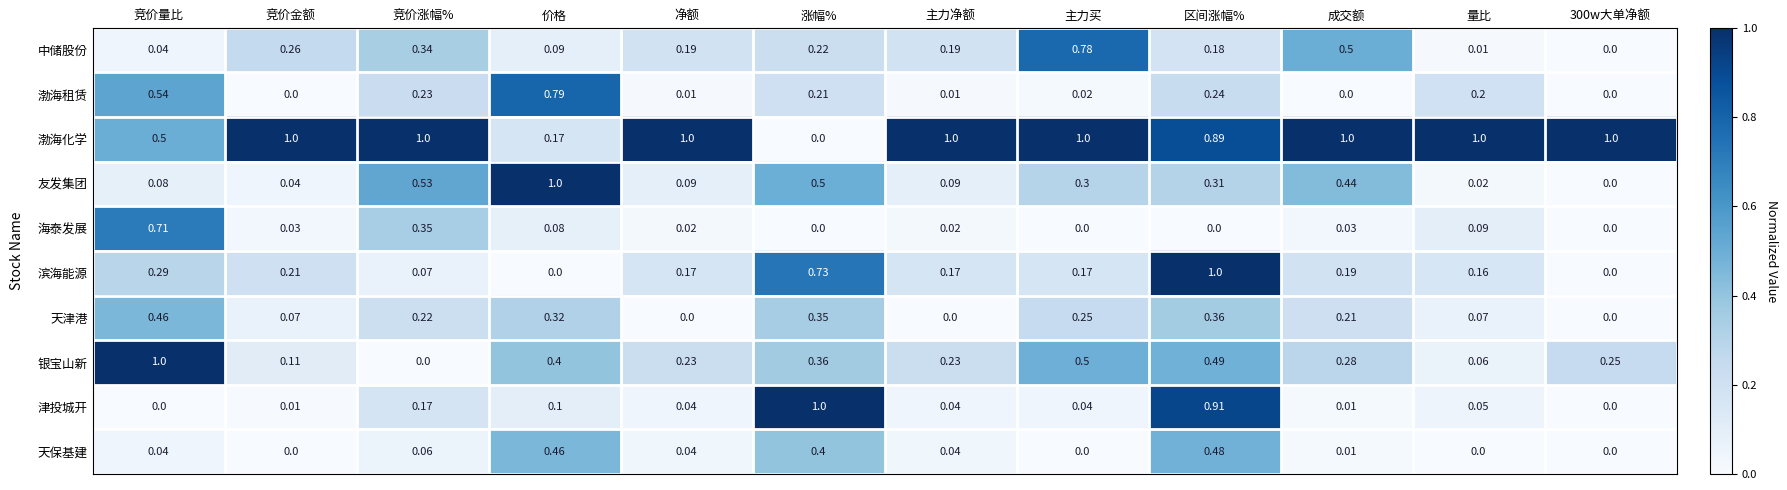

Which series has the largest total across all categories?

渤海化学